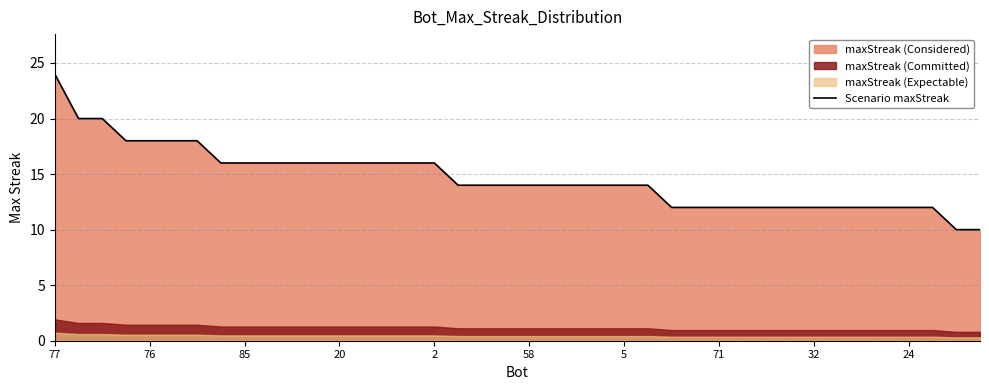

What is the difference between the values at 35 and 15?

4